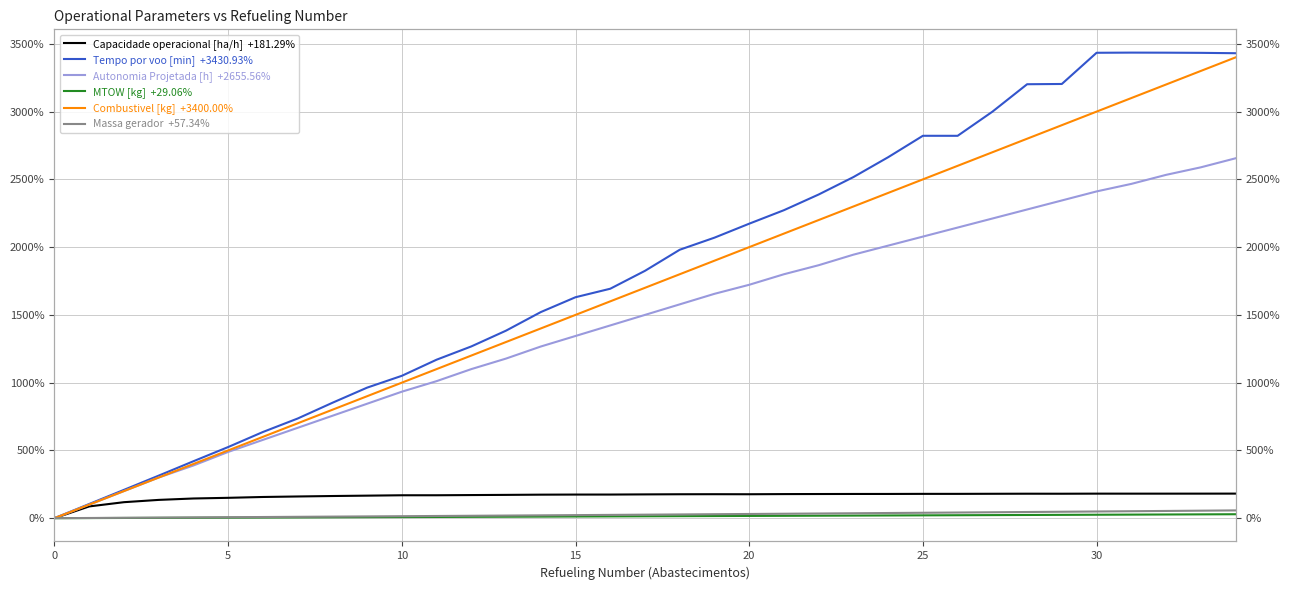

Is this an area chart (filled region under the line)?

No